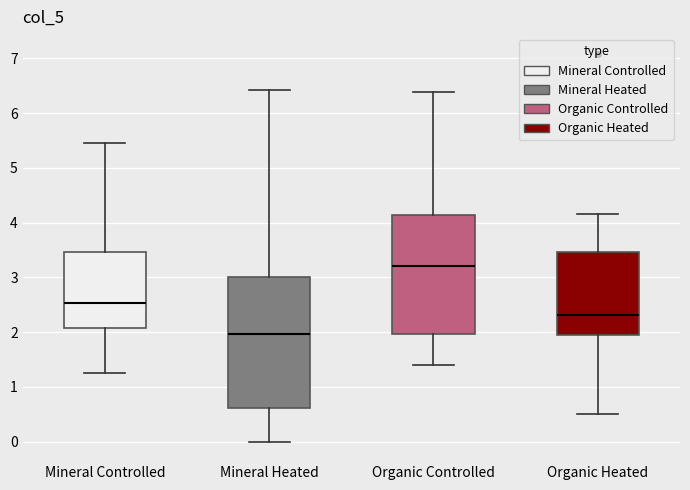

Which box has the highest median line?

Organic Controlled